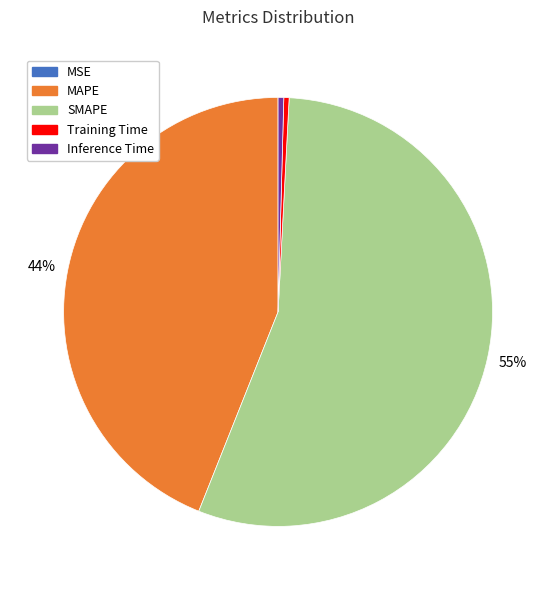

What is the majority slice?

SMAPE